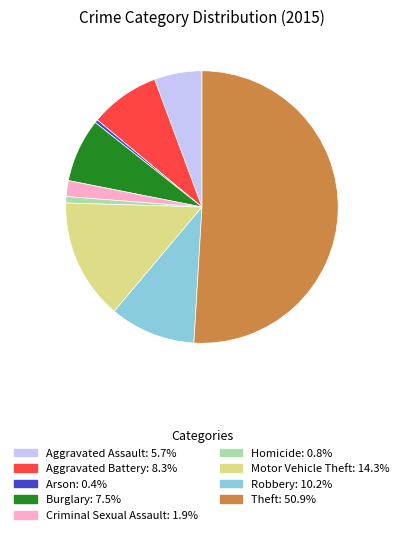

Which slice represents more than half of the pie?

Theft